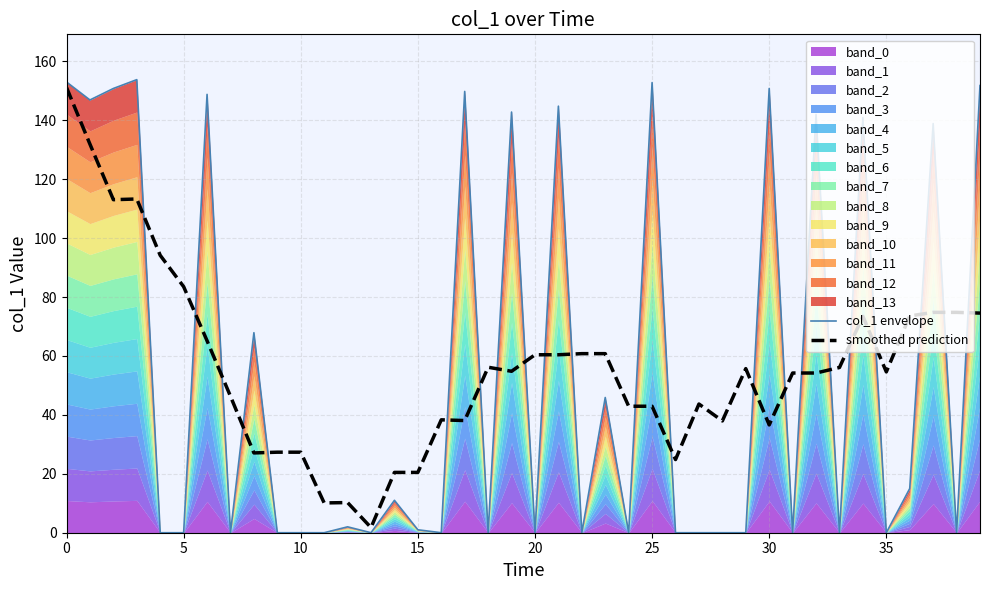

What is the difference between the col_1 envelope values at 39 and 19?

9.0